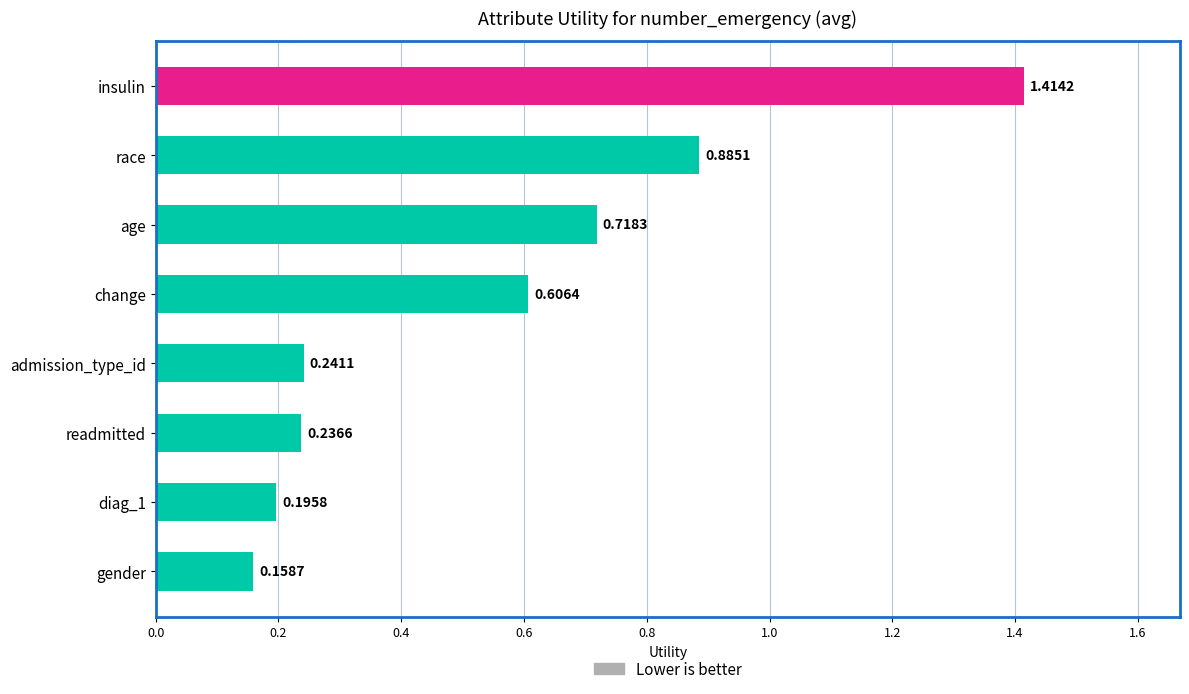

What is the difference between the maximum and minimum values?

1.3